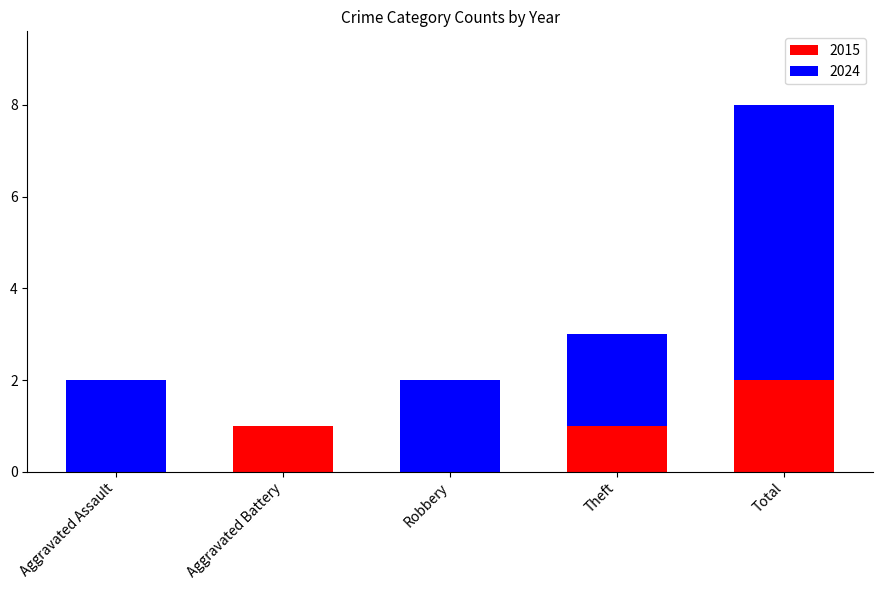

The 2015 series shows 1 at Theft. True or false?

True